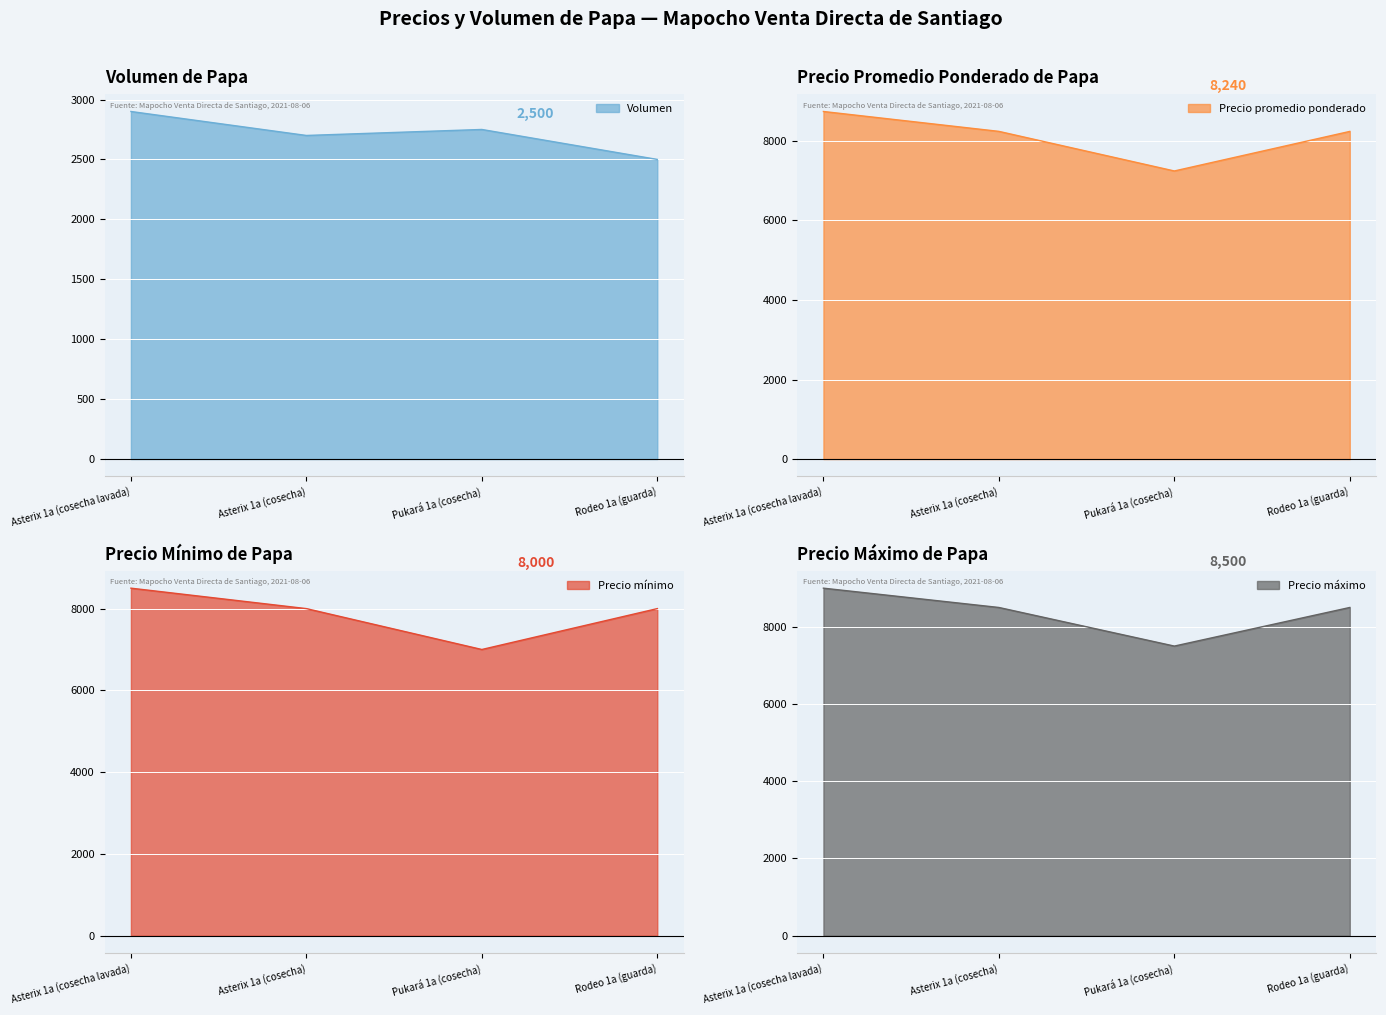

What is the spread (max minus min) of values at Asterix 1a (cosecha lavada)?

6100